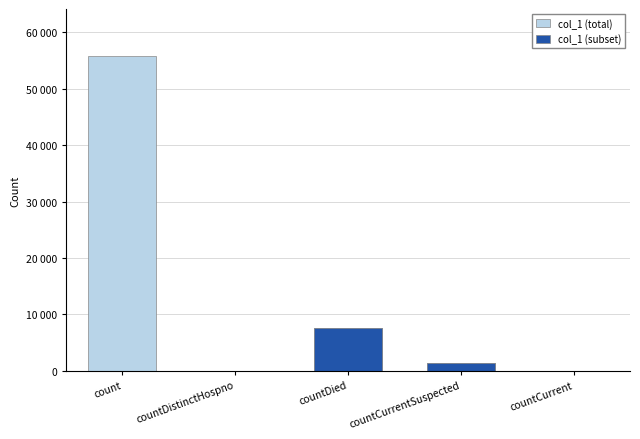

Which category has the lowest value across all series?

countDistinctHospno